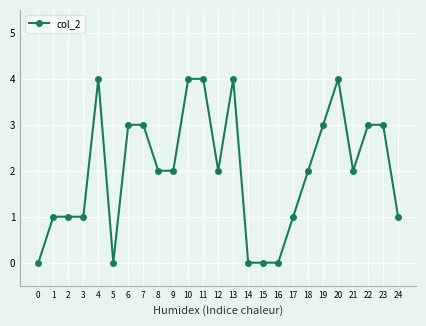

True or false: the data has more than 0 interior local peaks.

True